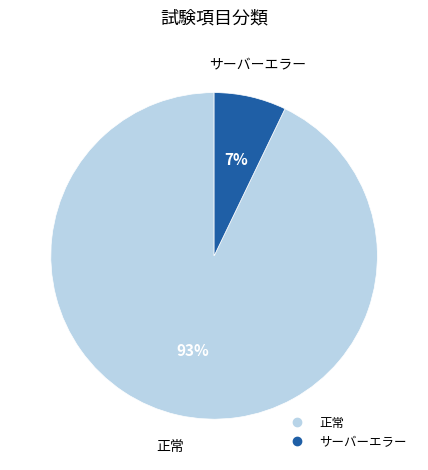

Does any single category account for the majority?

Yes